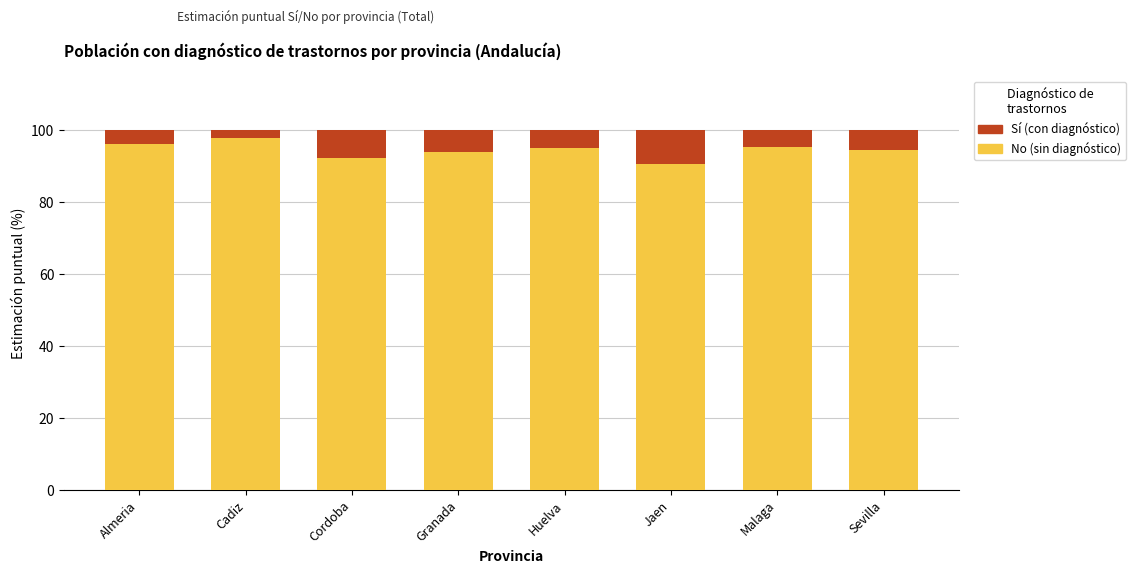

Count the number of data series in this chart.

2